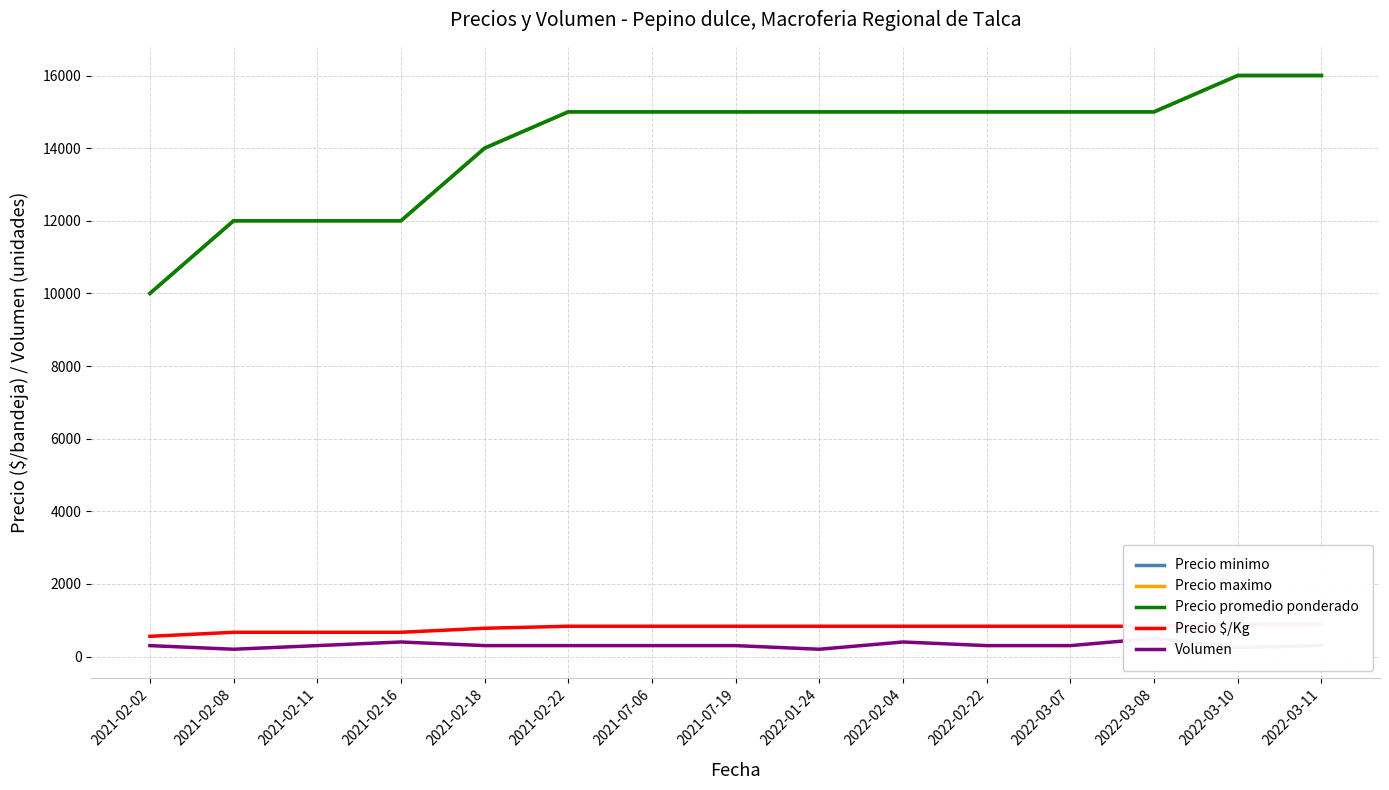

Read the Volumen value at 2021-02-02, to the nearest 5.

300